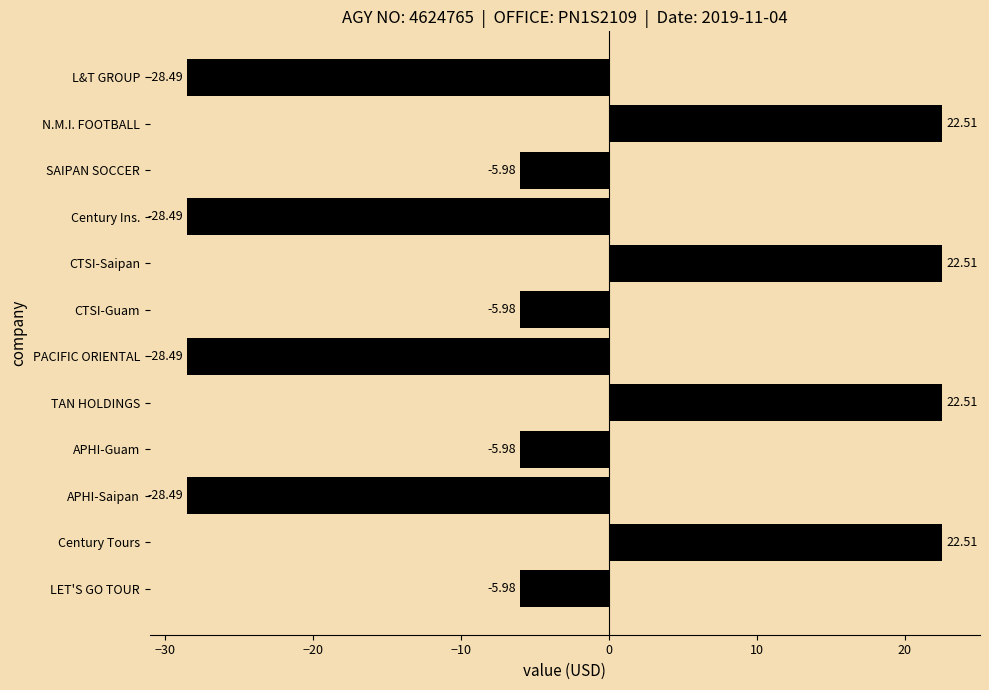

What is the difference between the second highest and minimum values?

51.0